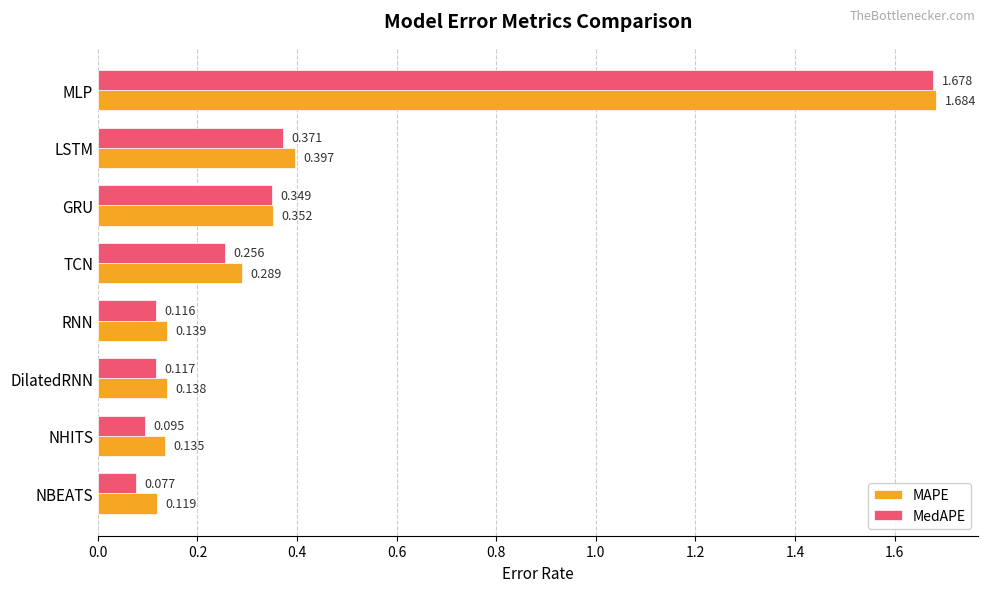

Which category has the highest value across all series?

MLP